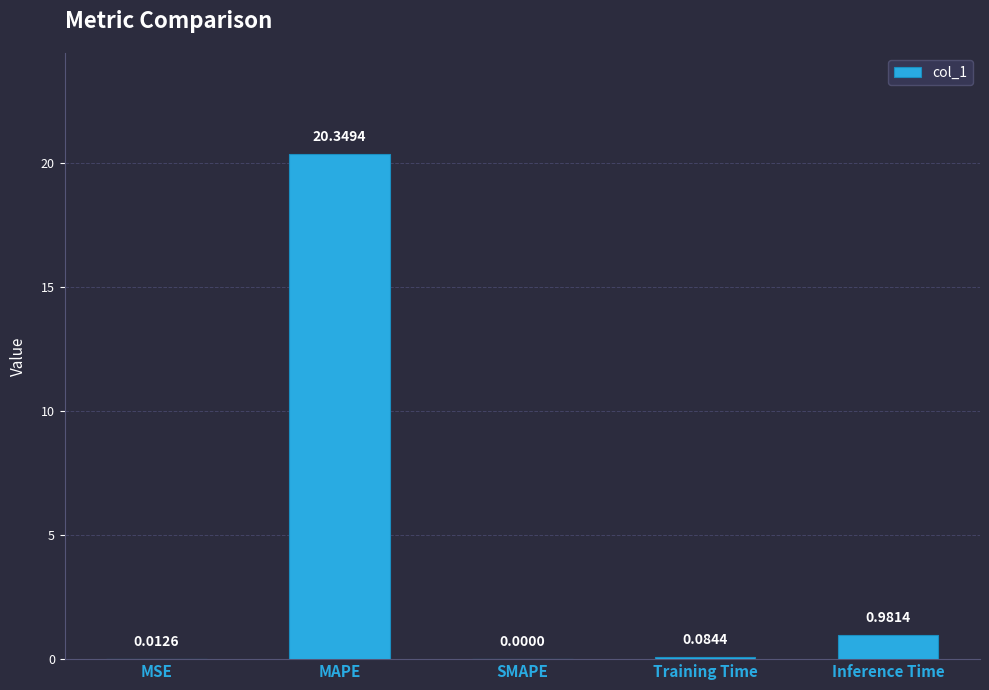

What is the sum of the values at Training Time and MAPE?

20.4